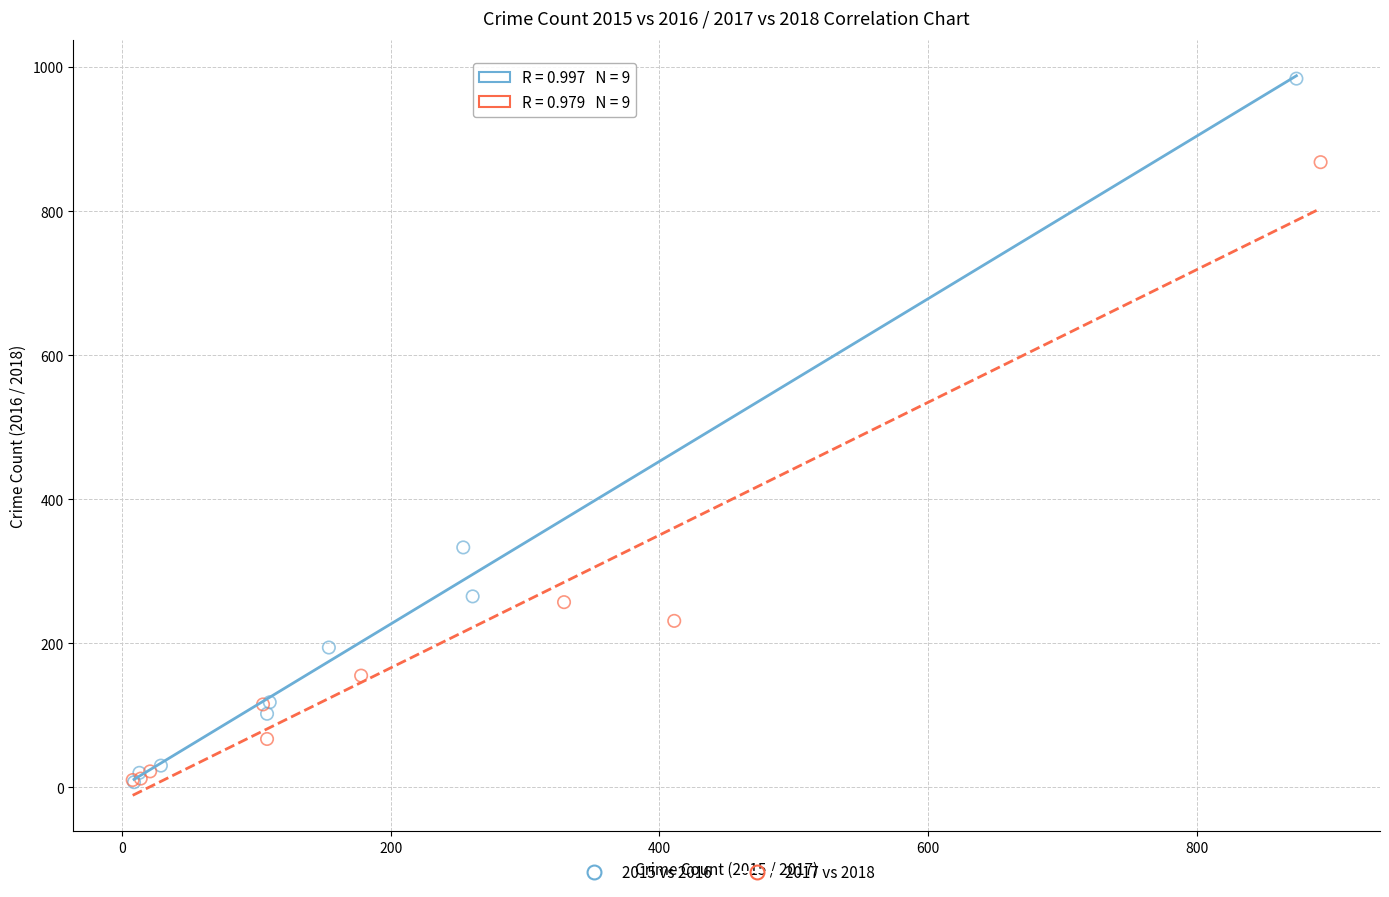

Which series has the widest spread of Y values?

2015 vs 2016